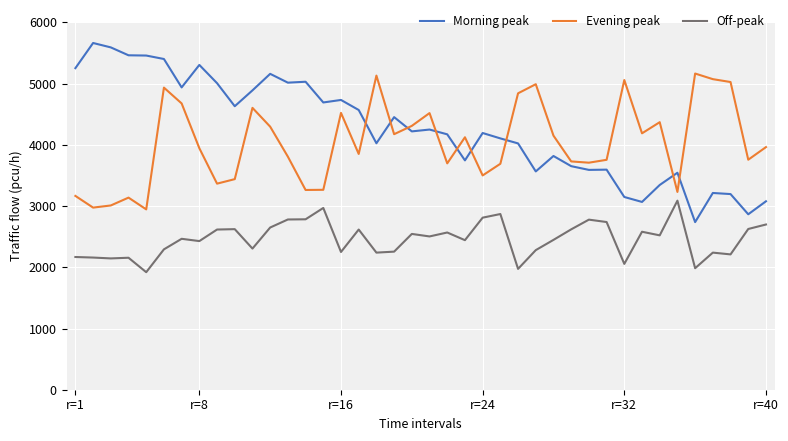

List the series in order of their peak value, highest first.

Morning peak, Evening peak, Off-peak